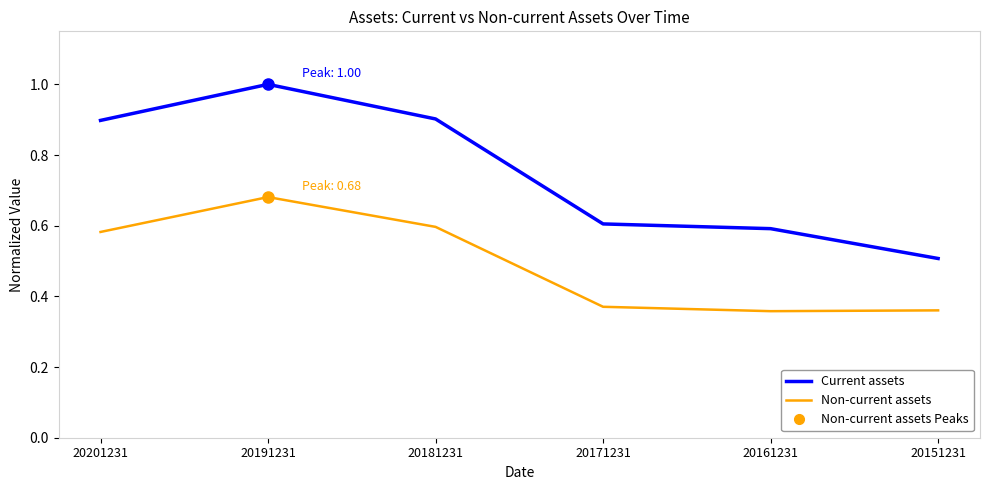

At 20171231, list the series in order from smallest to largest.

Non-current assets, Current assets